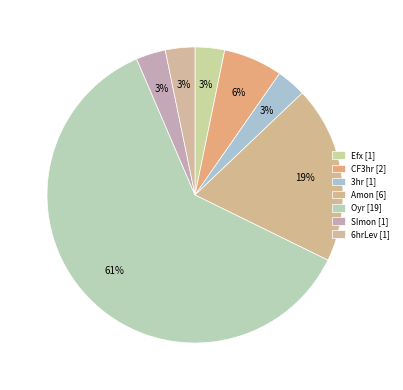

Count the number of slices in the pie.

7